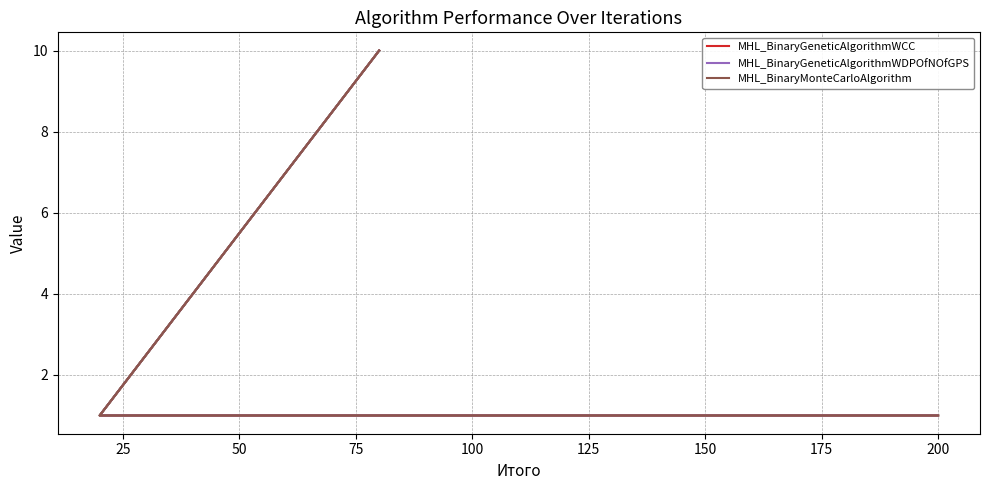

What is the greatest value displayed?

10